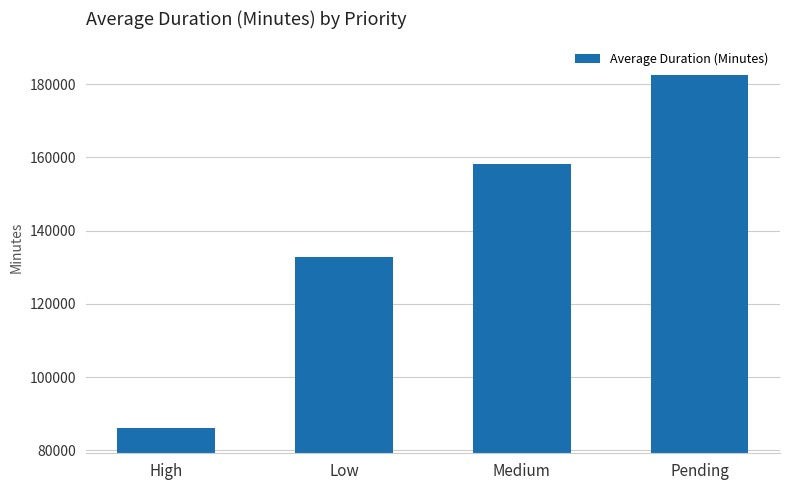

What is the difference between the values at Medium and Low?

25378.5